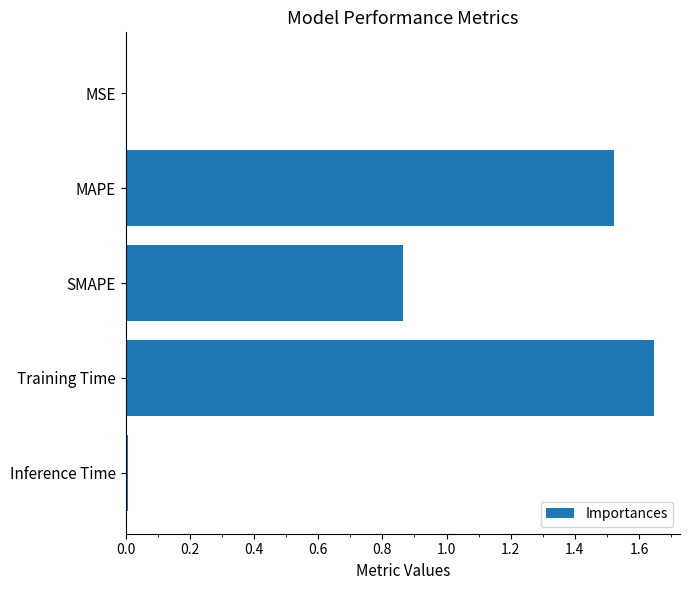

Which has a higher value, SMAPE or MAPE?

MAPE